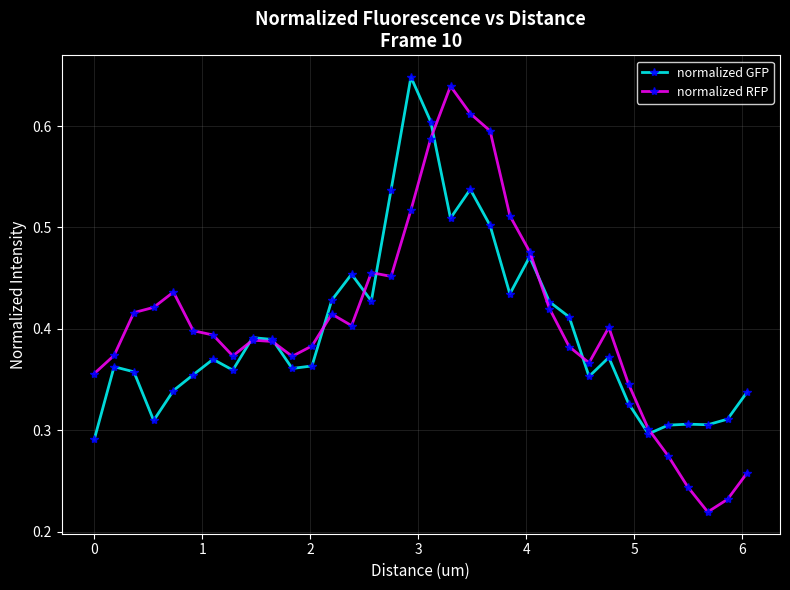

How many normalized GFP values are between 0 and 1?

34